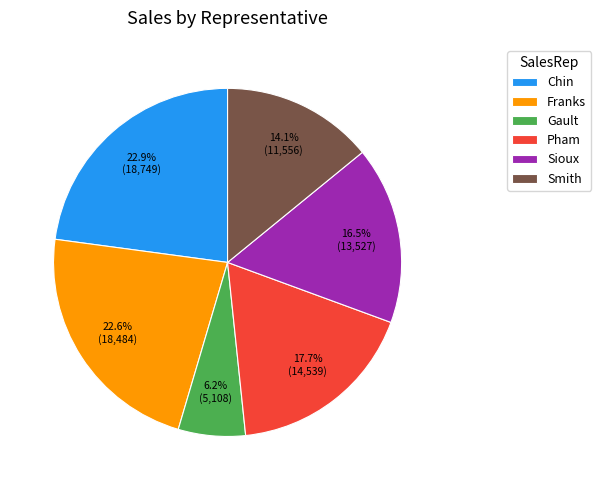

To the nearest percent, what is the average slice percentage?

17%